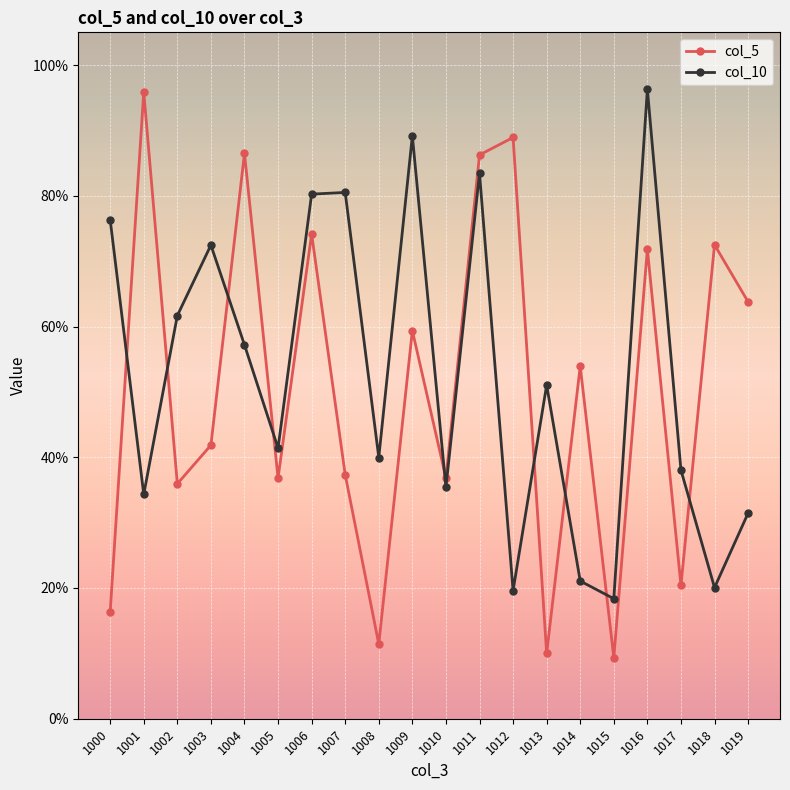

What is the value of the col_10 point at the 10th from the left?

0.9